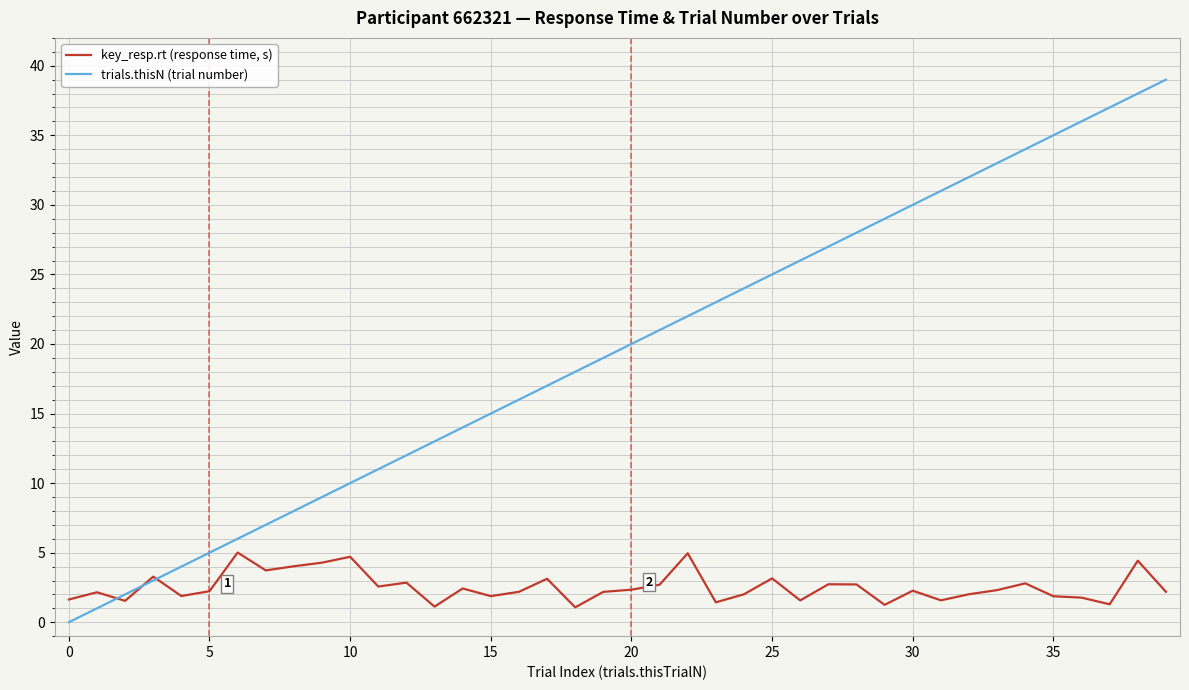

Which series has the largest total across all categories?

trials.thisN (trial number)